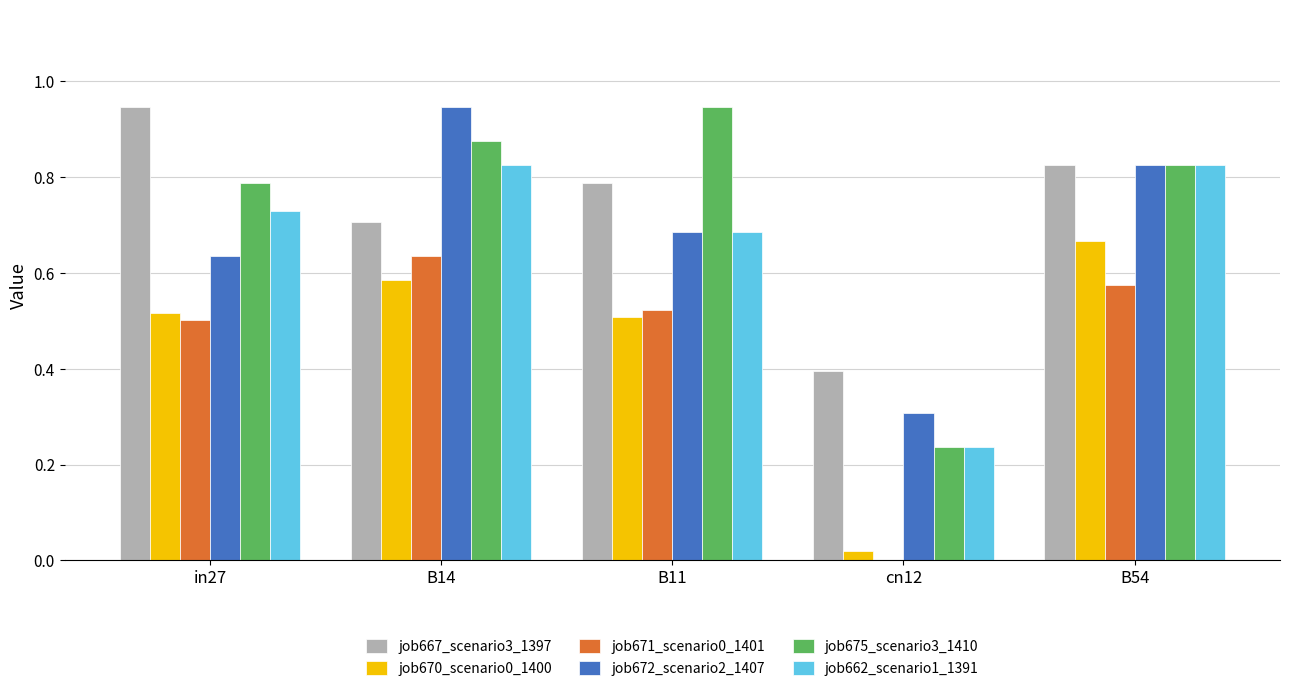

What is the sum of all job675_scenario3_1410 values?

3.7